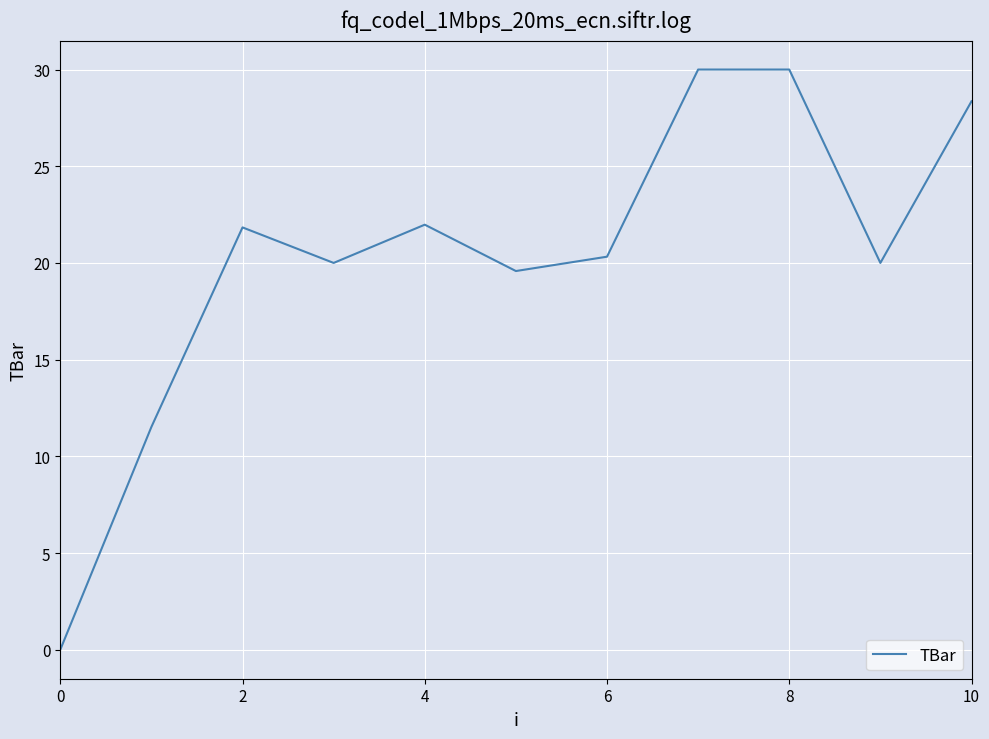

What is the maximum value shown in the chart?

30.0